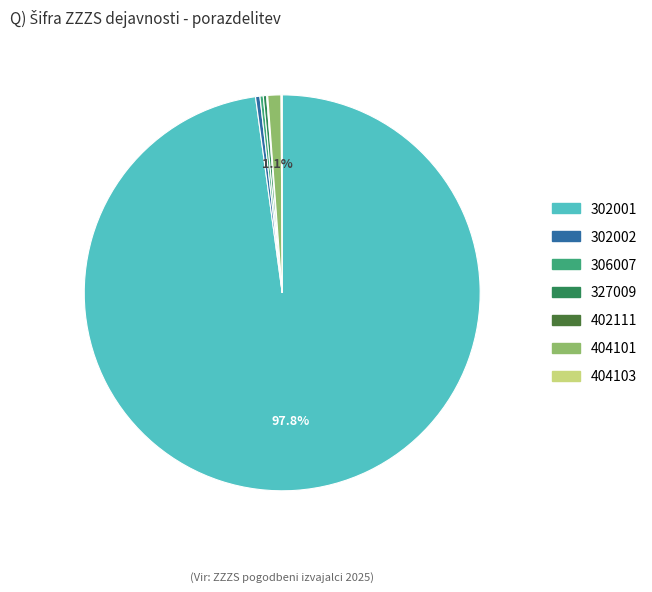

What percentage is NOT represented by 404101?

98.9%